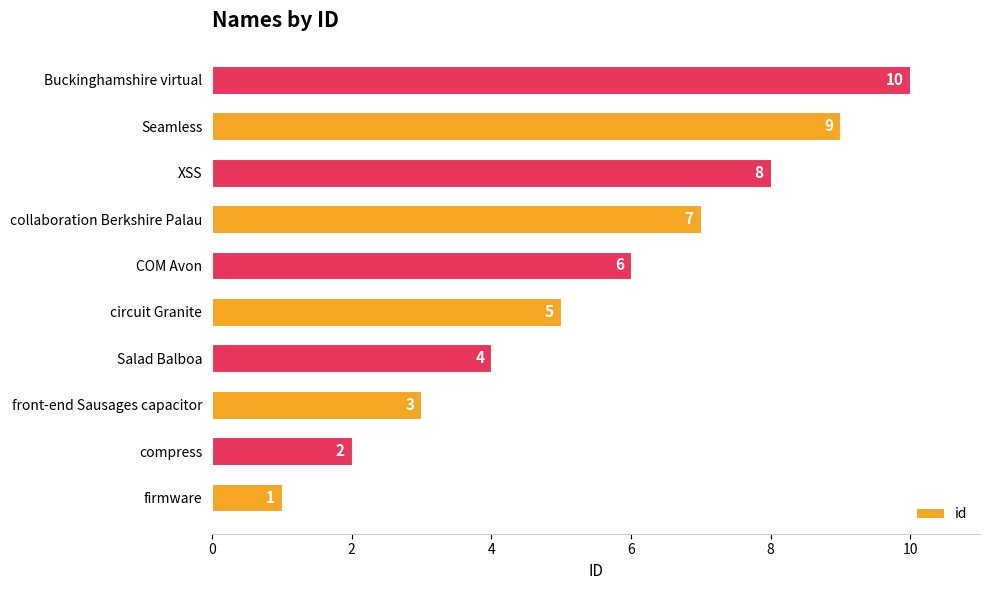

Which label corresponds to the largest value in the chart?

Buckinghamshire virtual